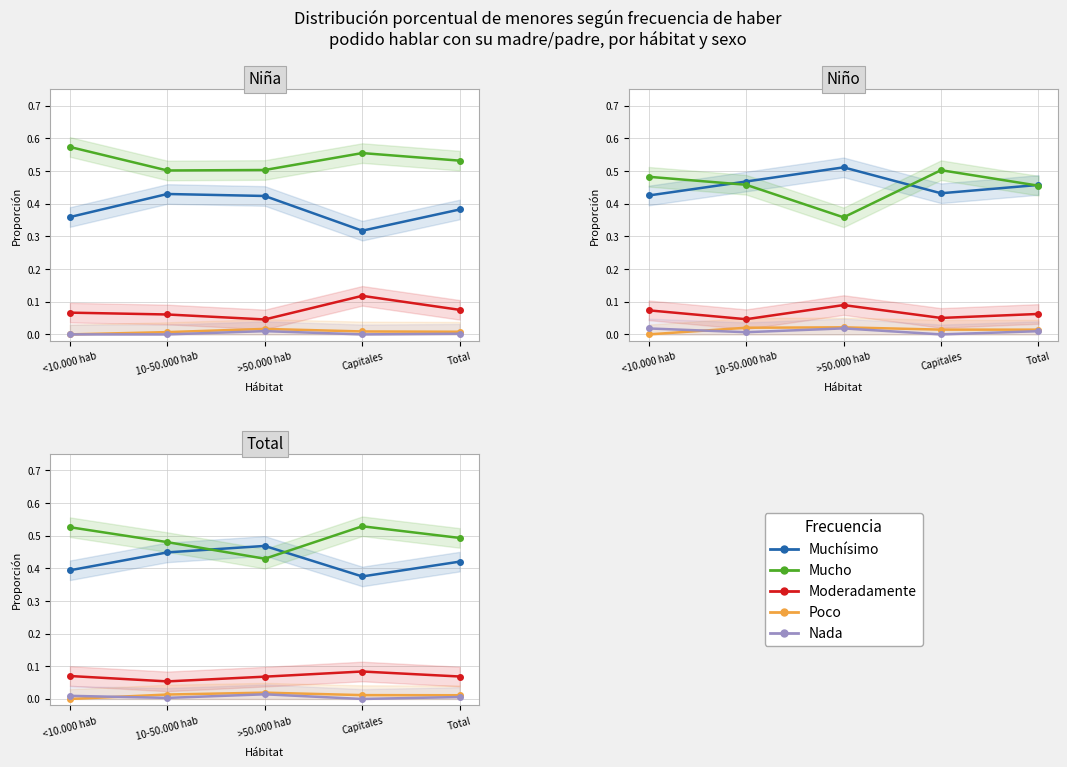

What is the label of the 3rd point from the left?

>50.000 hab